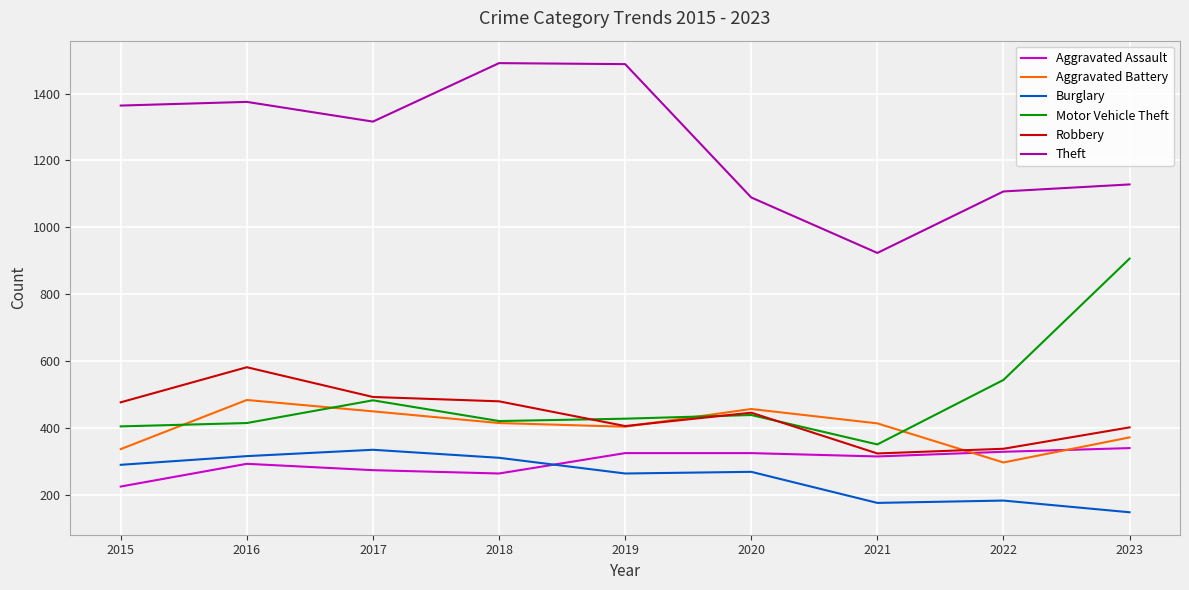

True or false: Robbery has more than 1 interior local peaks.

True